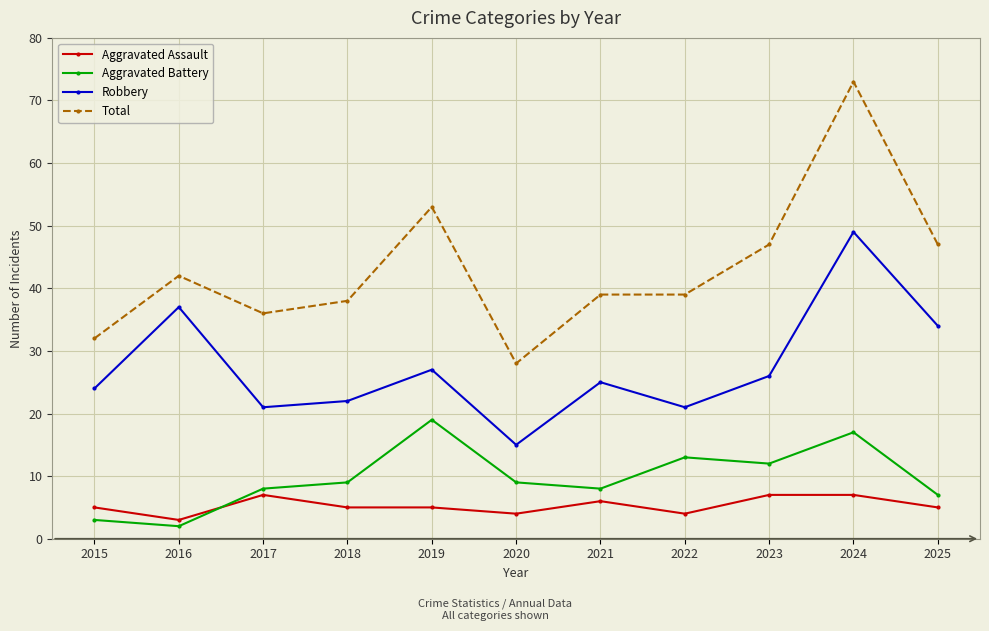

What are all the series names shown in the legend?

Aggravated Assault, Aggravated Battery, Robbery, Total